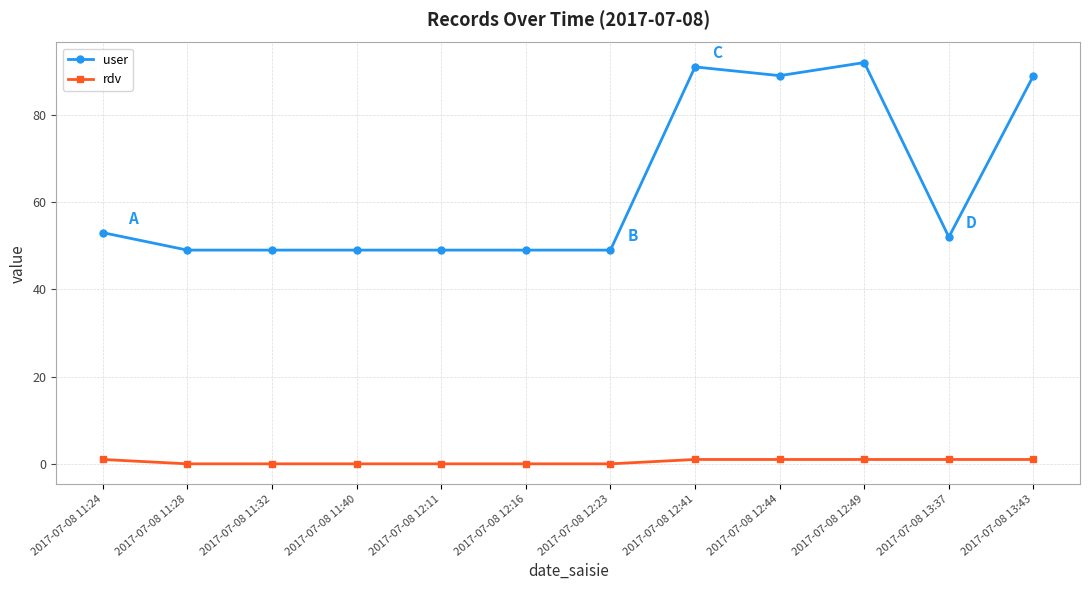

What is the average value of the user series?

63